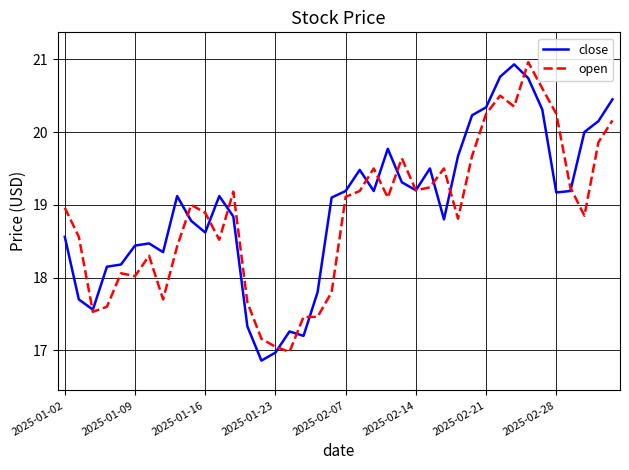

What is the greatest value displayed?

21.0